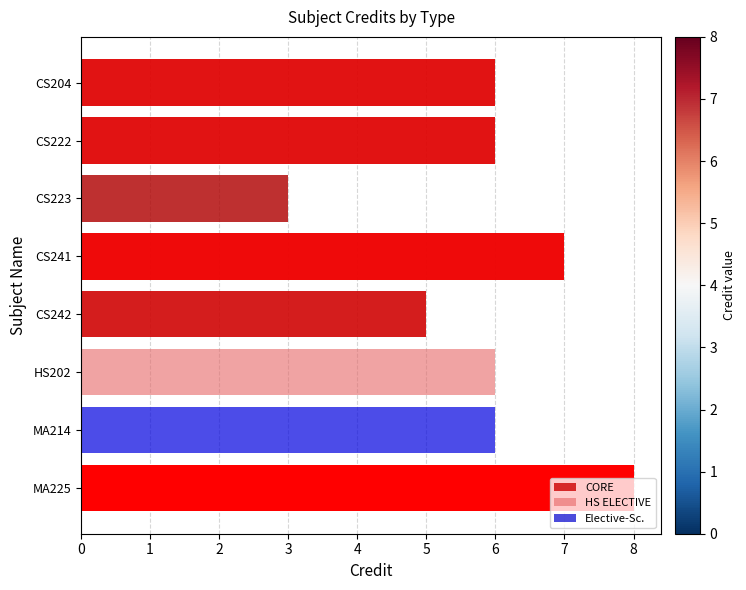

True or false: the data shows 8 at MA214.

False